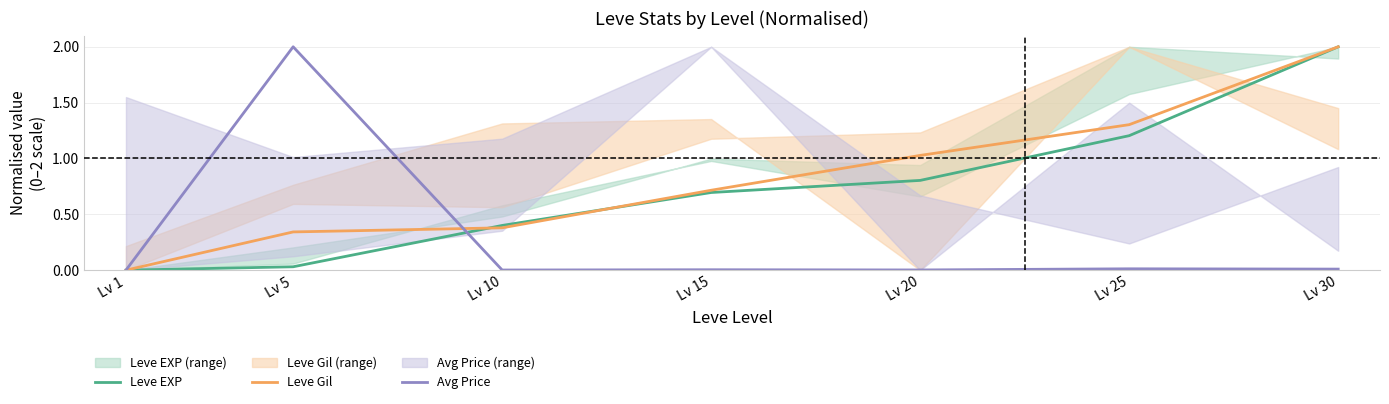

Which has a higher value, Lv 15 or Lv 30?

Lv 30